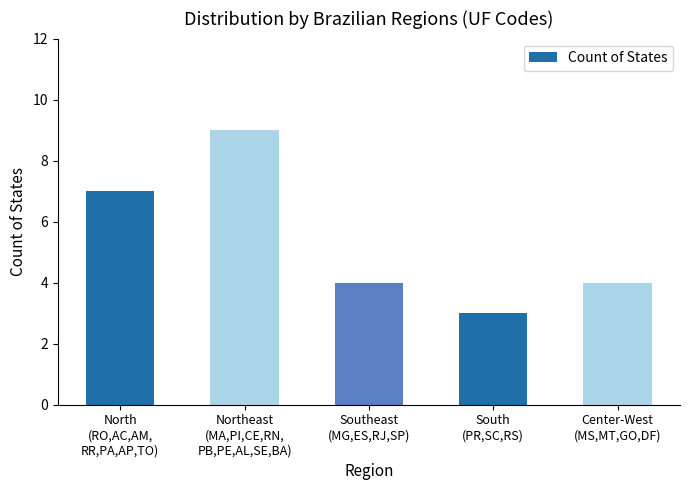

What position from the right is Northeast
(MA,PI,CE,RN,
PB,PE,AL,SE,BA)?

4